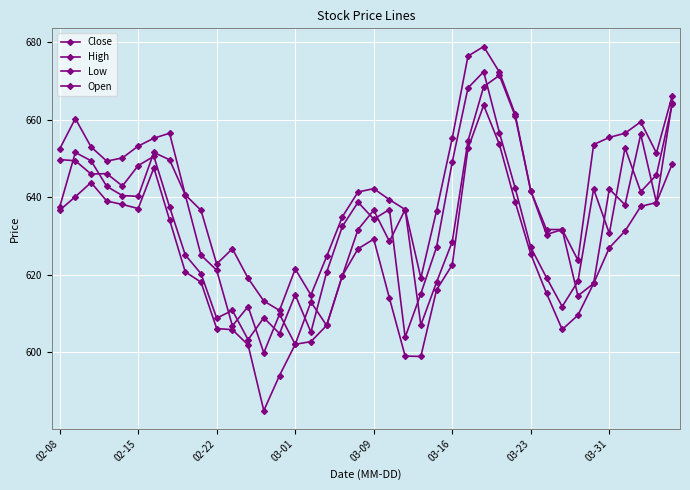

How many series are shown in this chart?

4